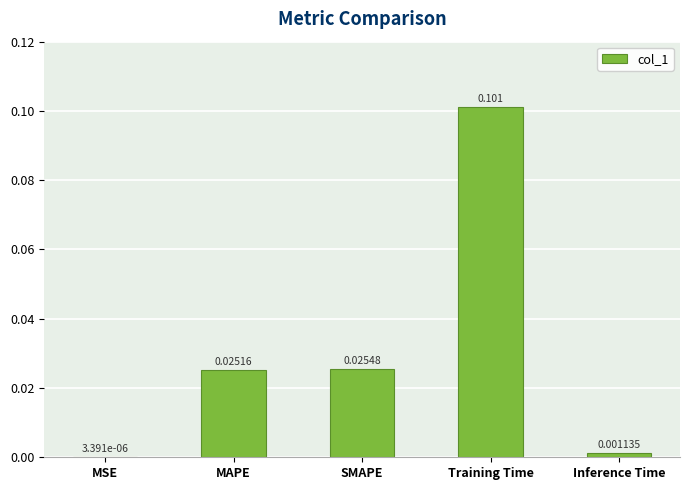

Between Inference Time and SMAPE, which is larger?

SMAPE